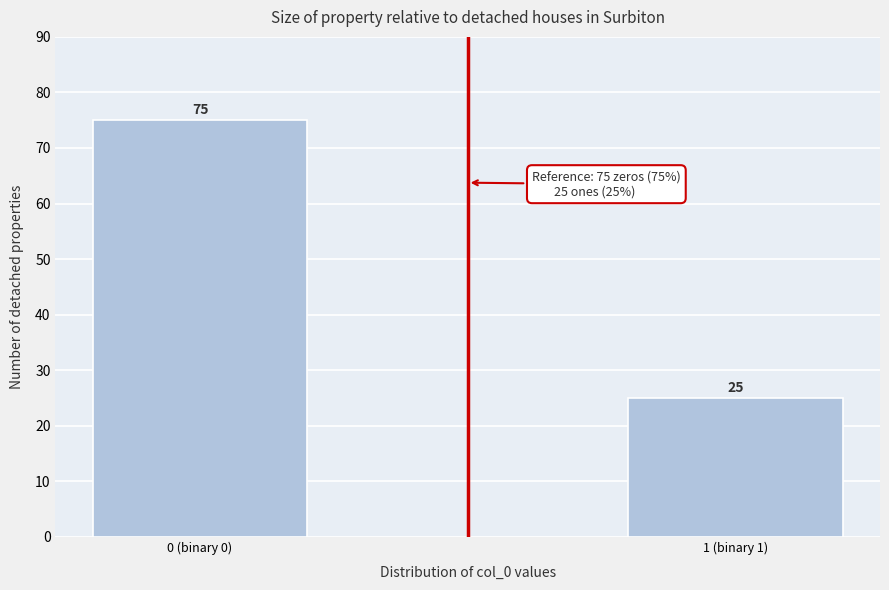

Reading left to right, extract all data points from this chart.

0 (binary 0)=75	1 (binary 1)=25